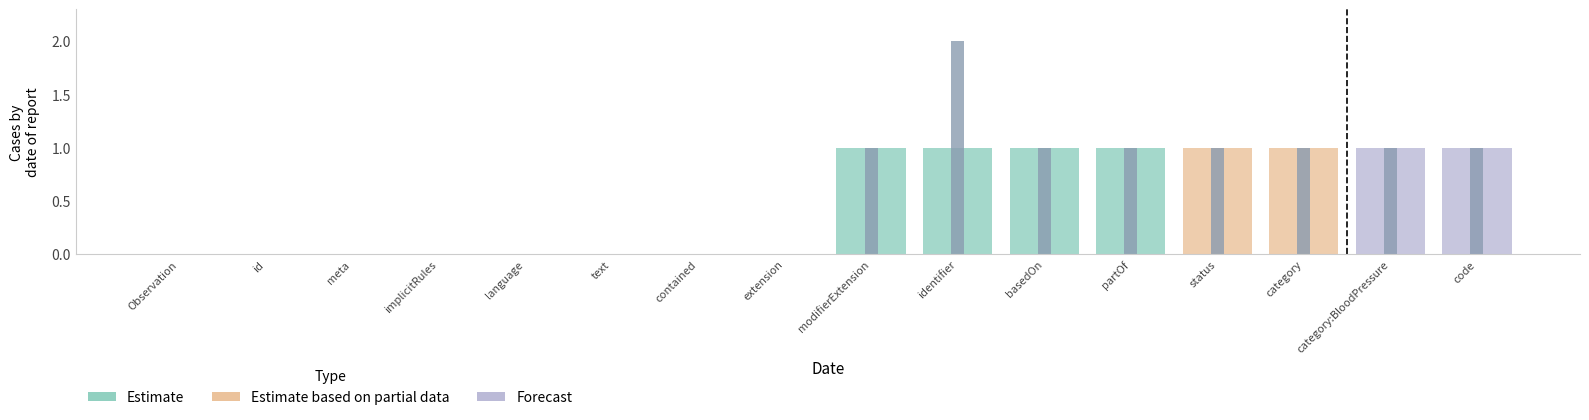

What is the maximum value for Min?

2